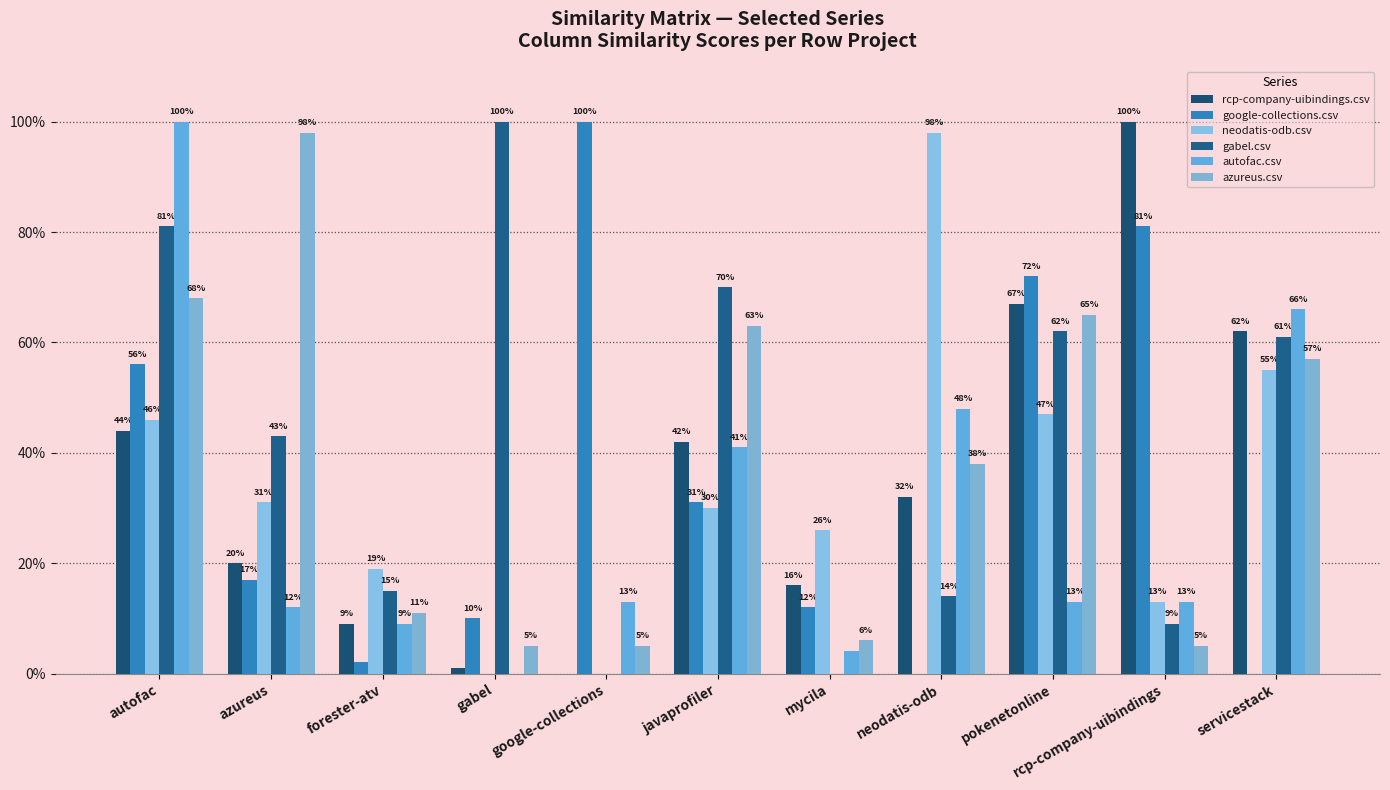

Are the bars grouped side by side (vs. stacked)?

Yes